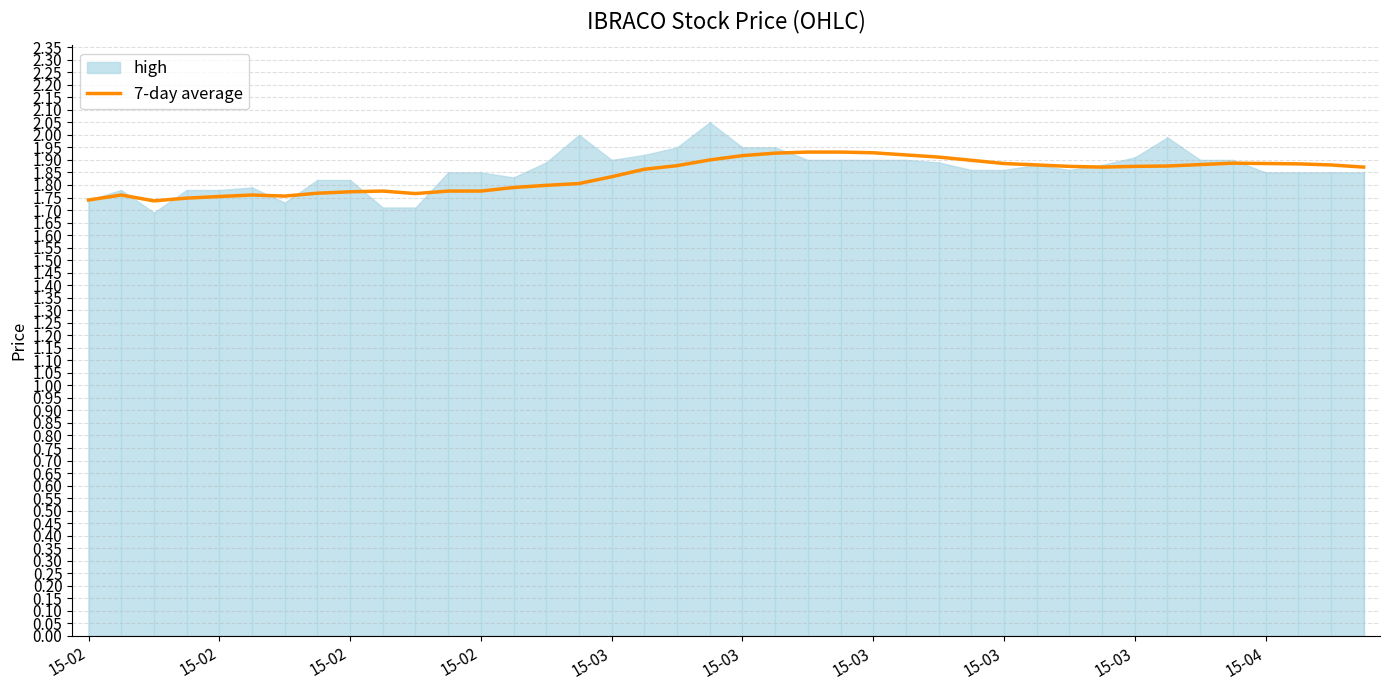

What is the label of the 8th point from the left?

15-03